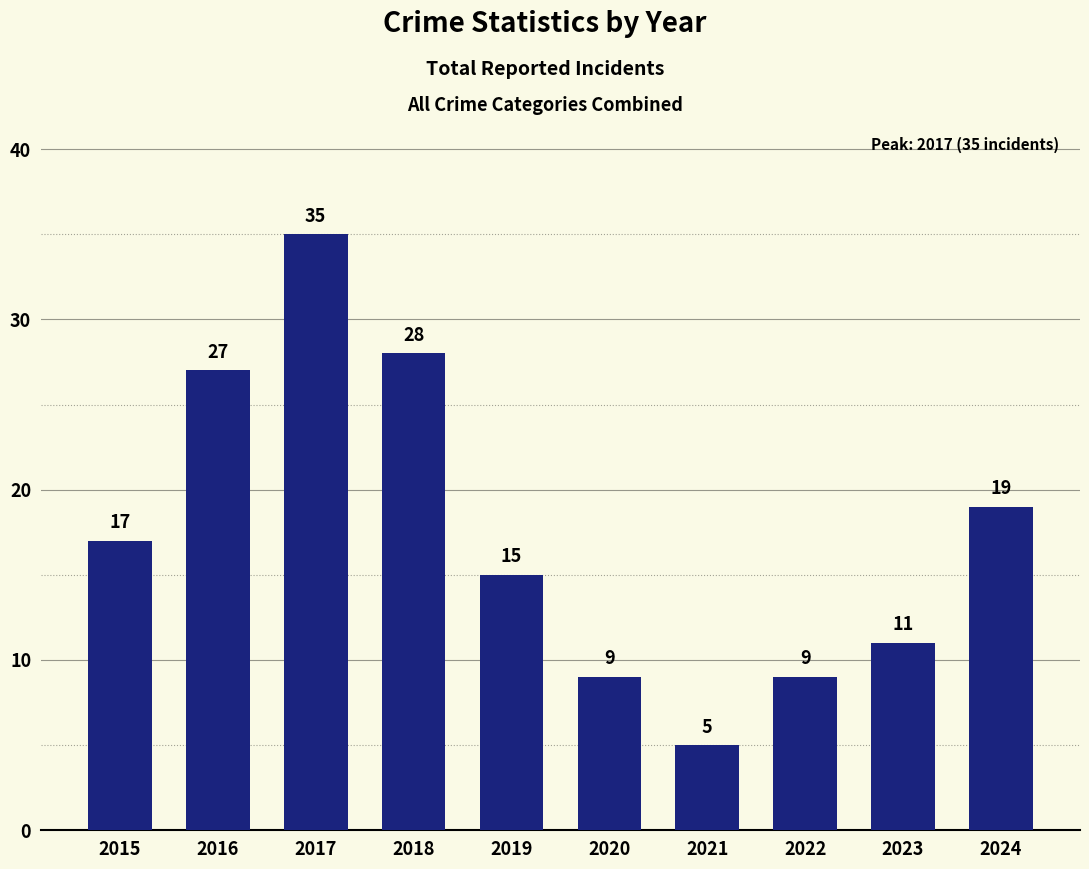

Which category has the highest value across all series?

2017